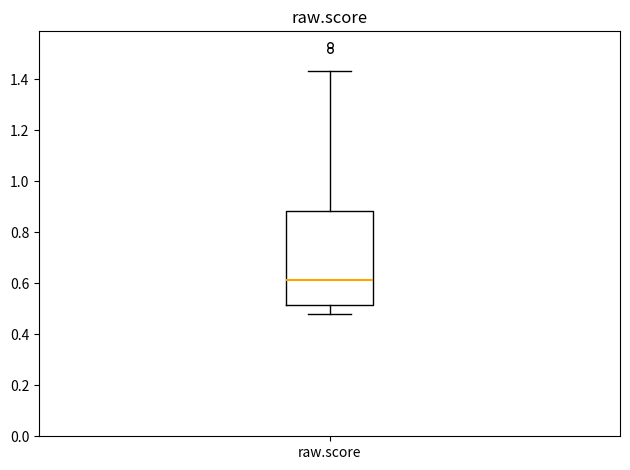

Transcribe this box plot: give where the median line is, the range the box spans, and where the two whiskers end, as read against the y-axis. The values are not printed on the chart, so give them approximately, as read against the axis.

median 0.62, box 0.52 to 0.88, whiskers 0.48 to 1.44